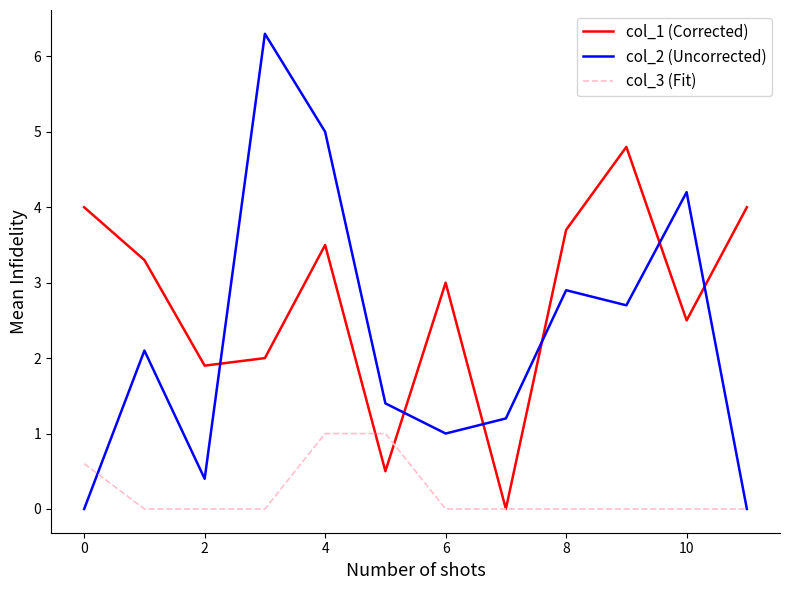

Which series has the largest range (max minus min)?

col_2 (Uncorrected)